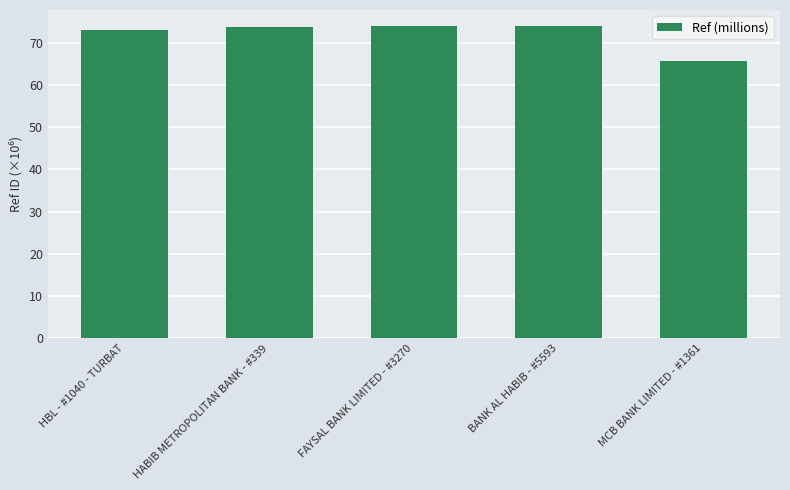

What position from the right is HBL - #1040 - TURBAT?

5